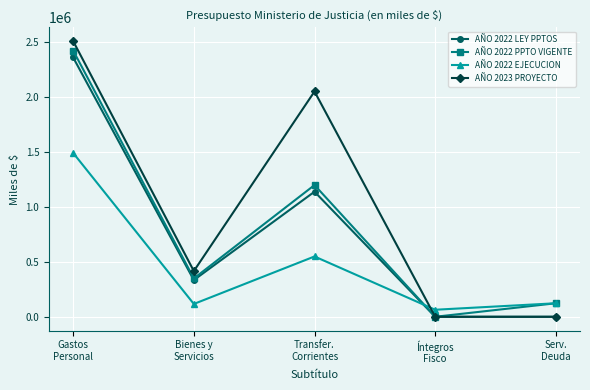

The value of AÑO 2022 EJECUCION at Gastos
Personal is 350675. True or false?

False